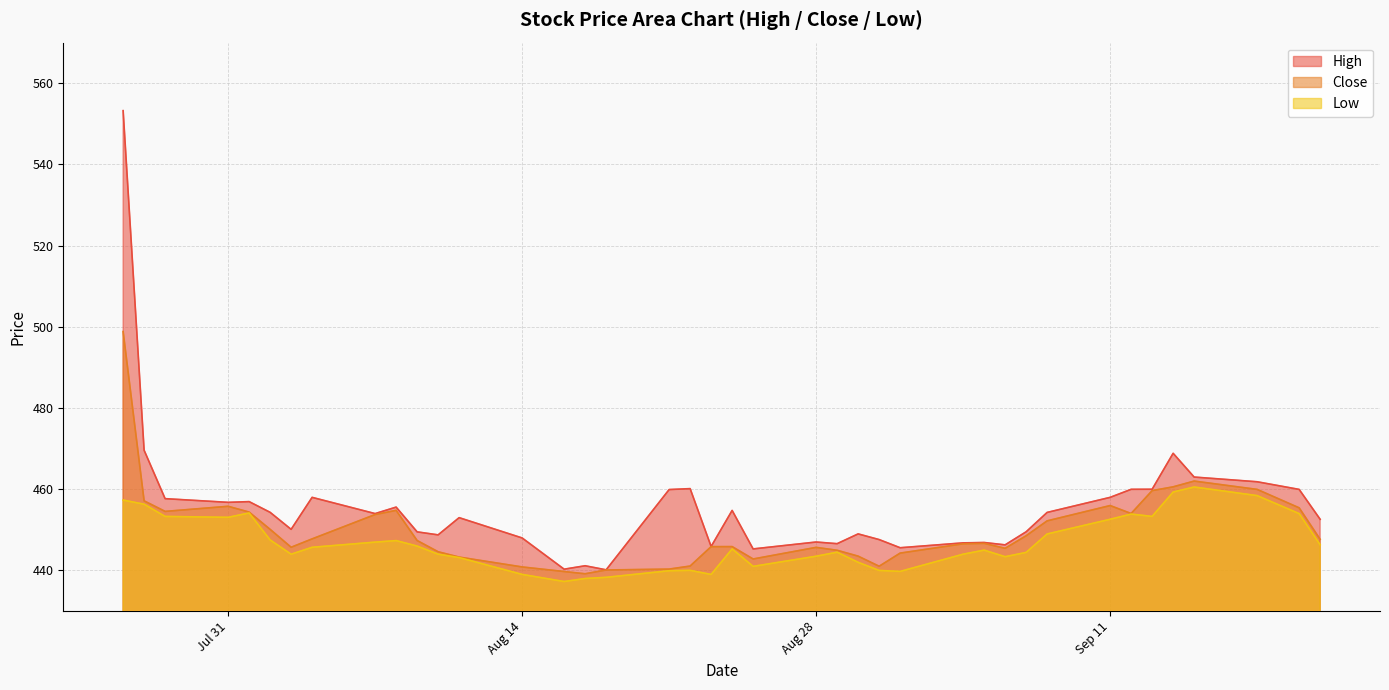

Where is High nearest to the value 496?

Close